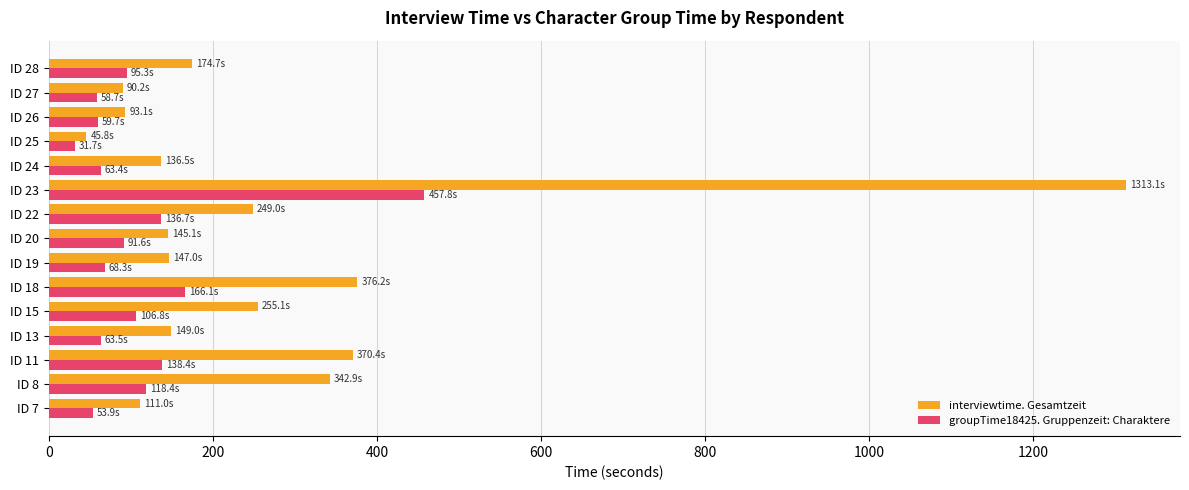

What is the sum of the interviewtime. Gesamtzeit values at ID 19 and ID 27?

237.2